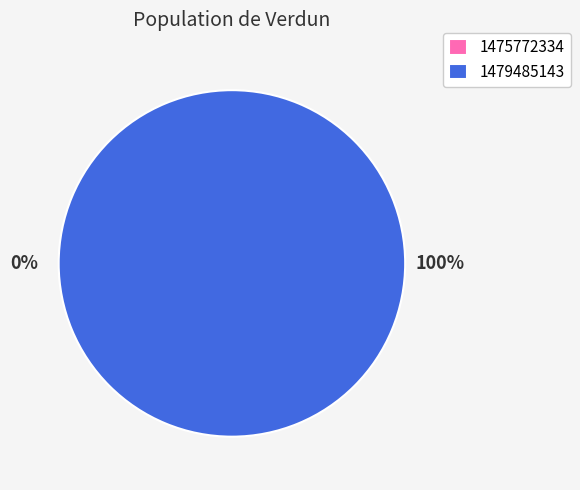

Combined, do 1479485143 and 1475772334 account for over 50%?

Yes